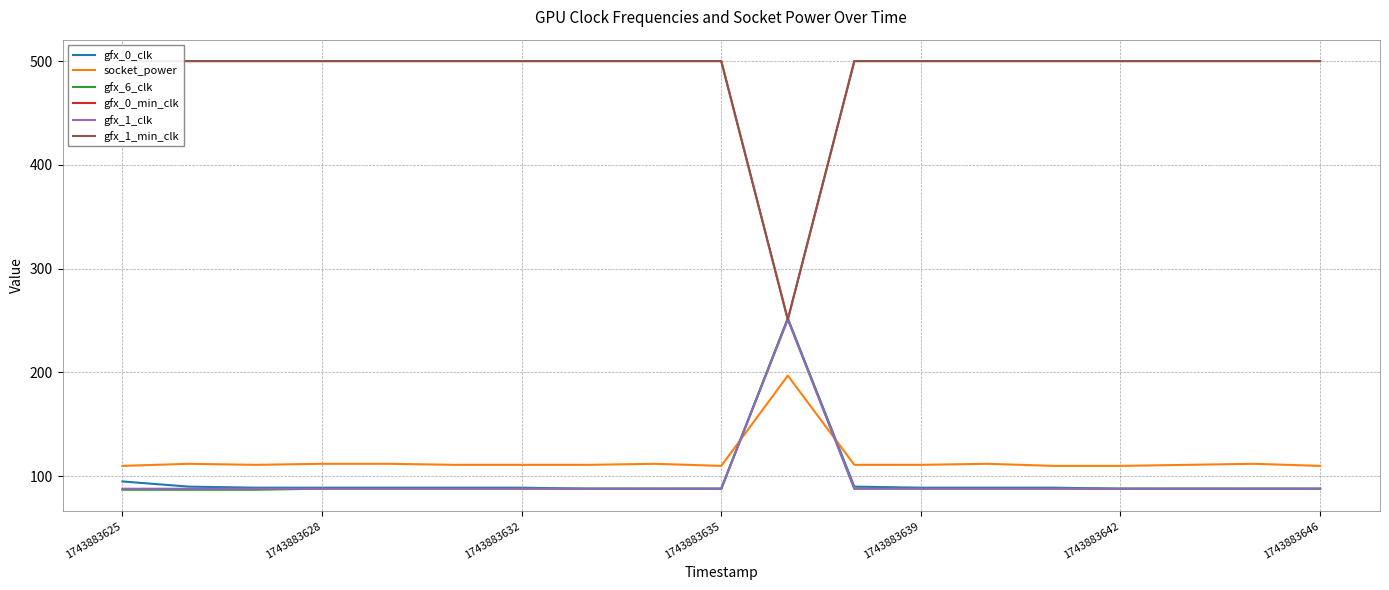

True or false: gfx_0_min_clk and gfx_1_min_clk cross at least once.

False